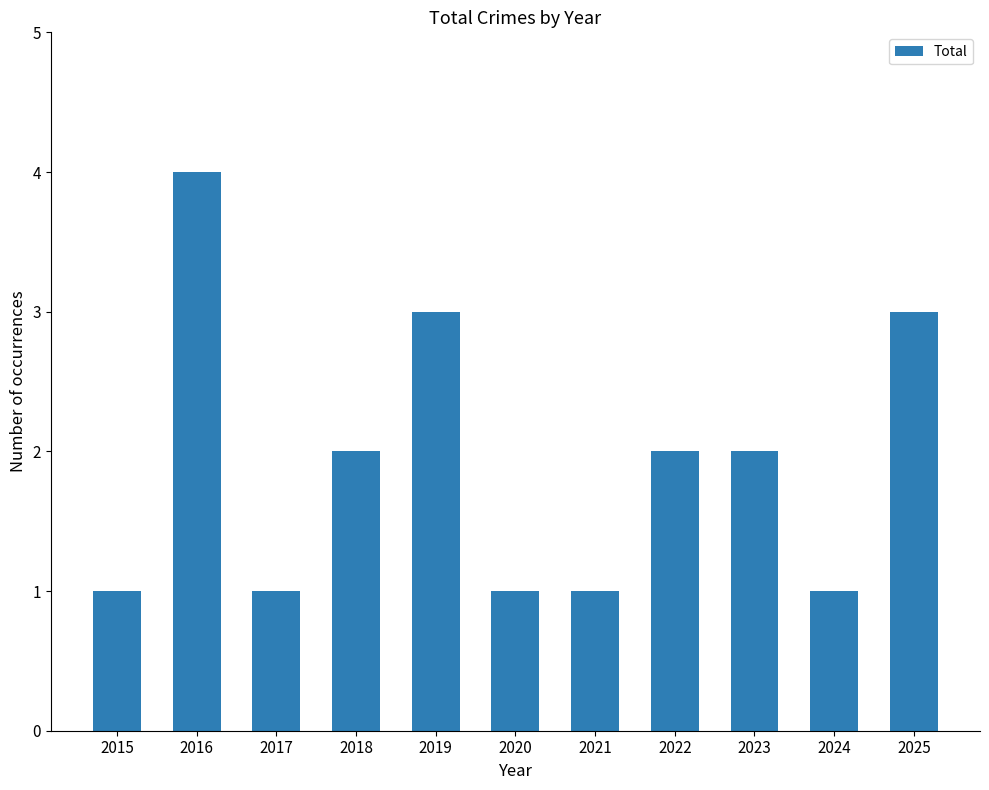

Reading left to right, extract all data points from this chart.

1	4	1	2	3	1	1	2	2	1	3